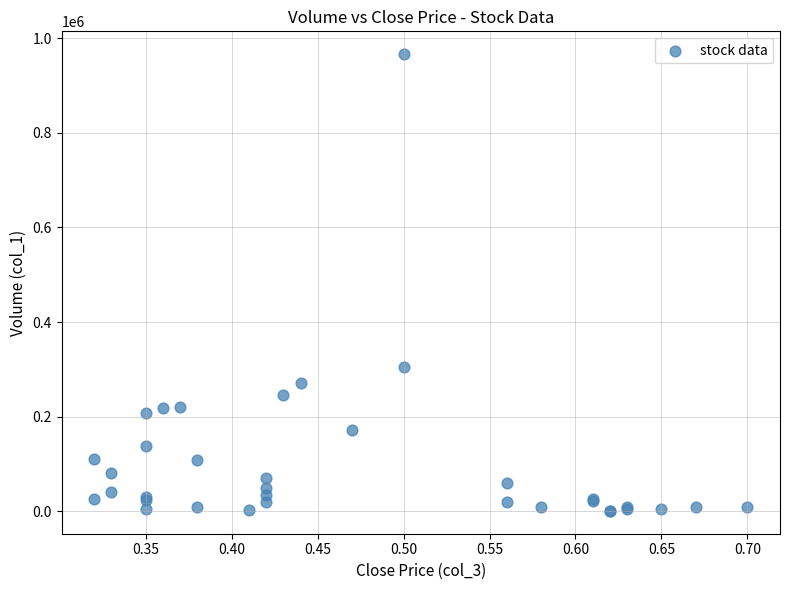

What Y value in the scatter plot is closest to 483500?

305000